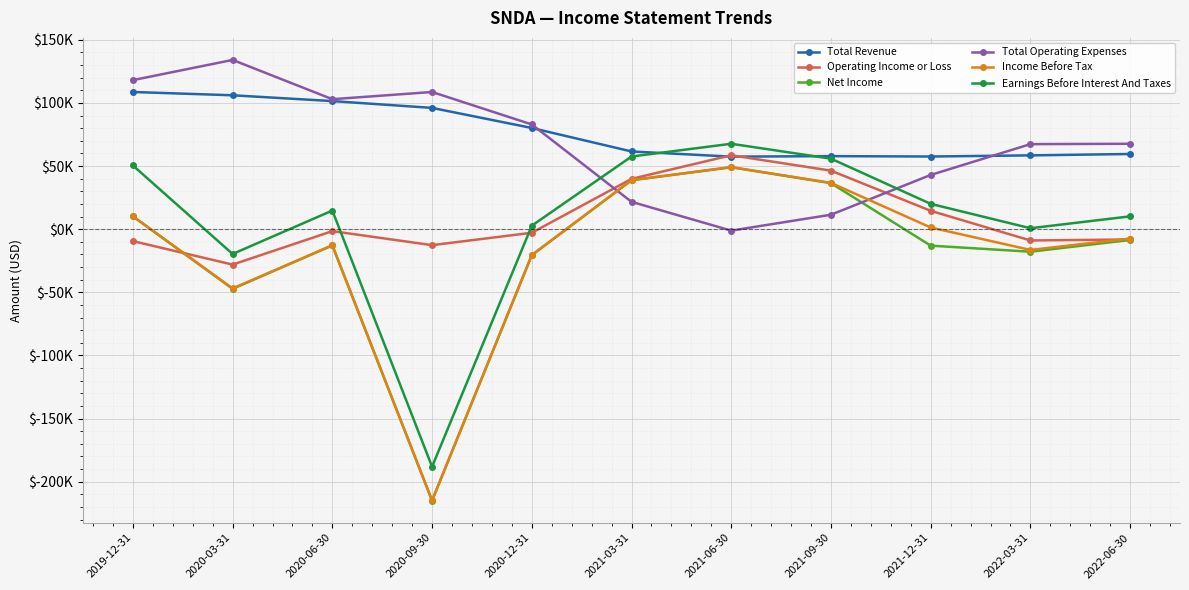

What is the value of the Operating Income or Loss point at the 1st from the left?

-9400